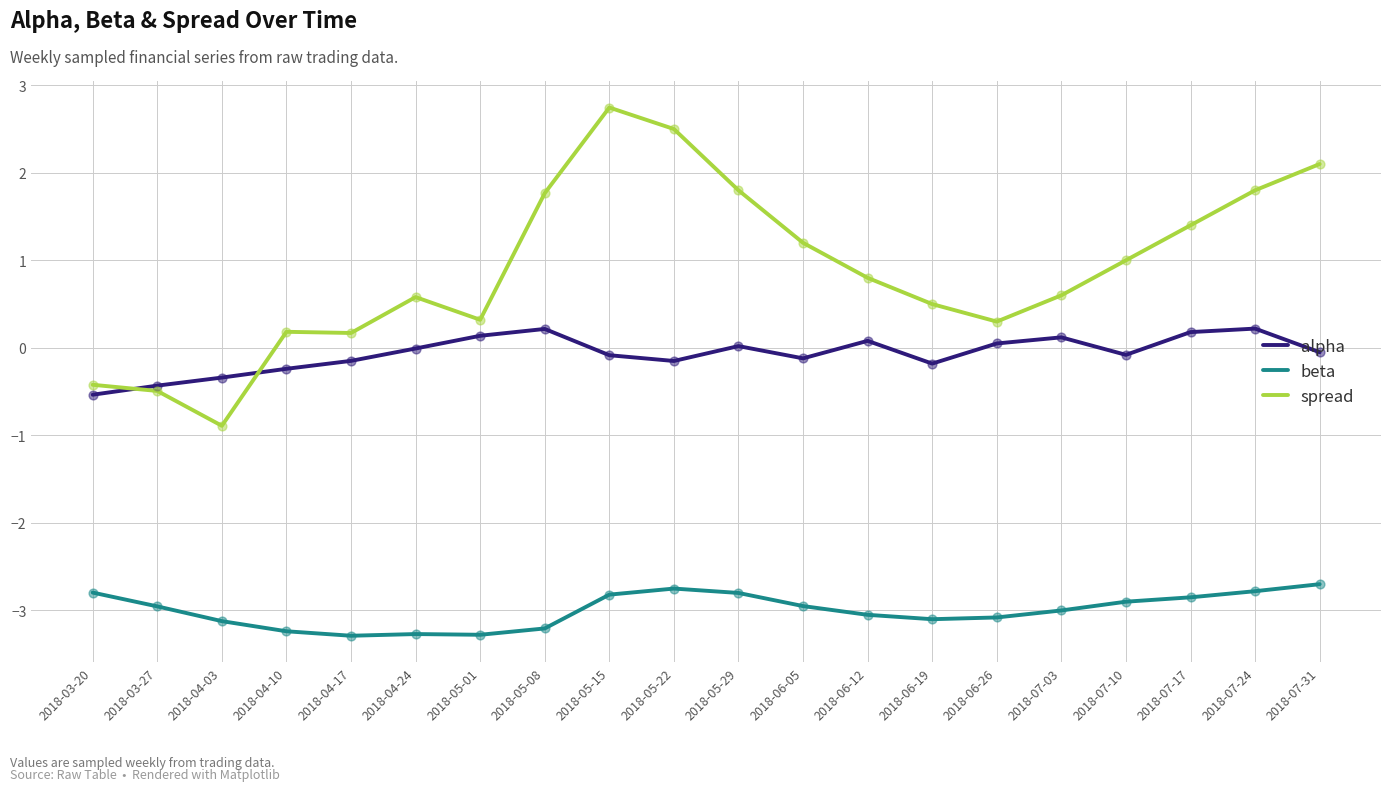

What is the total value across all series at 2018-07-03?

-2.3